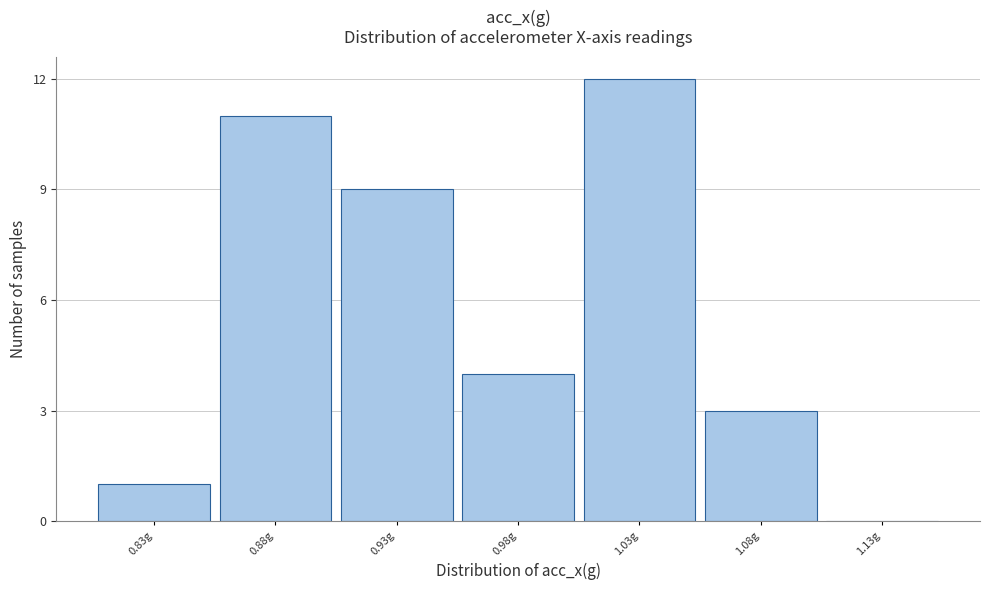

Reading right to left, what are all the values shown in this chart?

1.13g=0	1.08g=3	1.03g=12	0.98g=4	0.93g=9	0.88g=11	0.83g=1